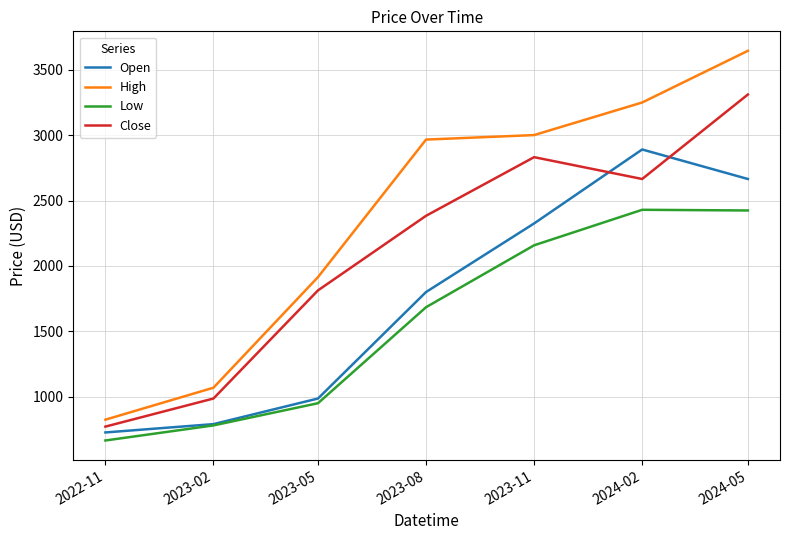

Is it true that Close equals 2383.4 at 2023-08?

True